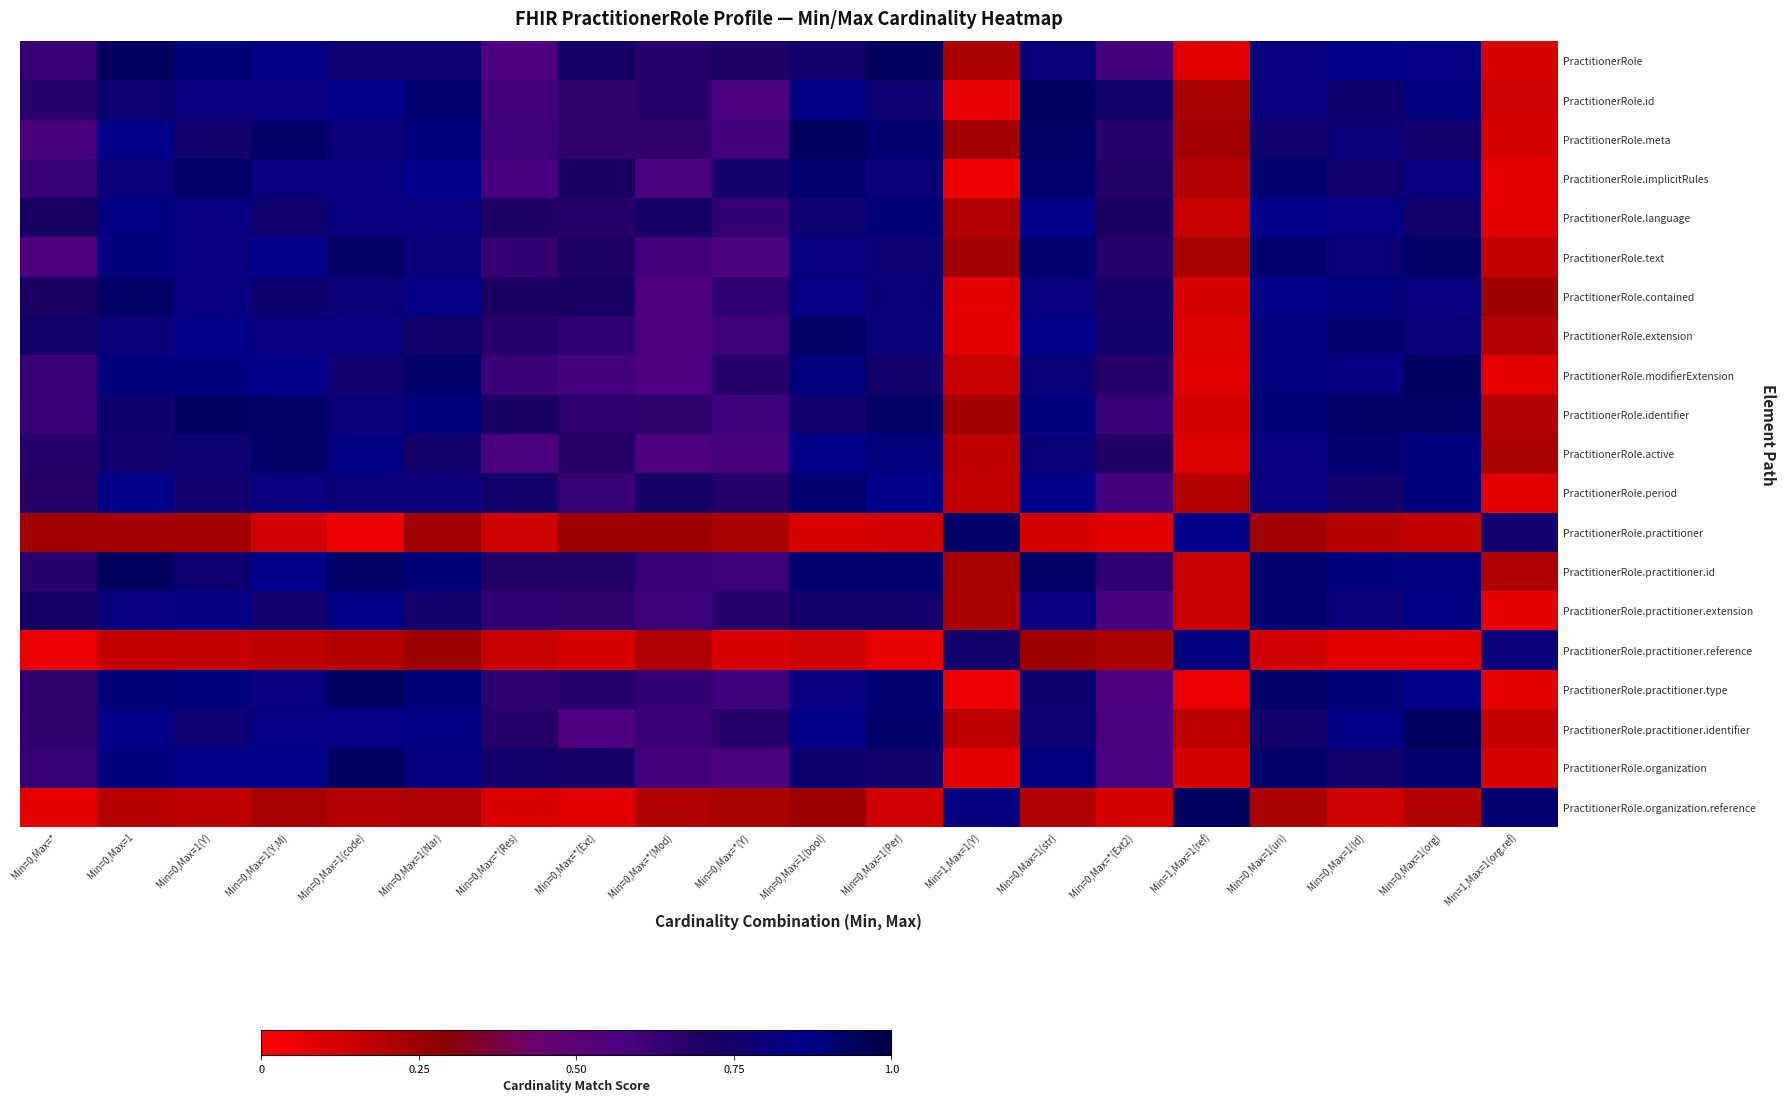

At which category is the sum across all series the highest?

Min=0,Max=1(uri)